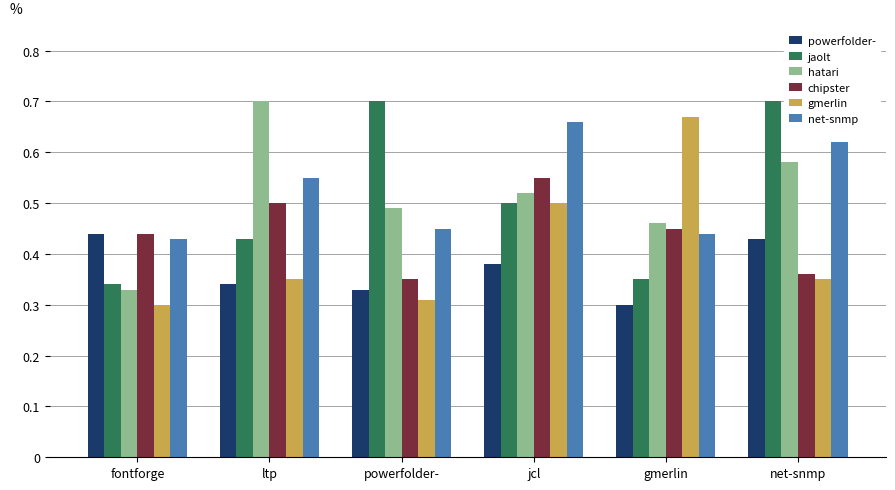

What is the total value across all series at gmerlin?

2.7